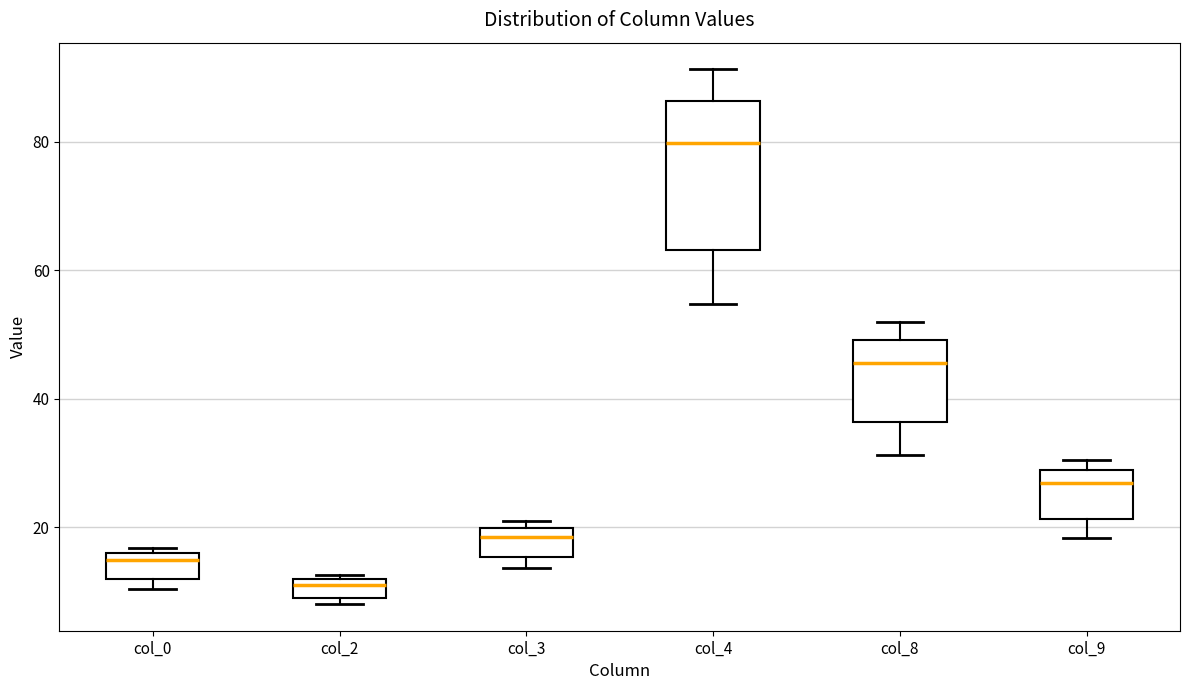

Which box is the tallest, from its lower edge to its upper edge?

col_4